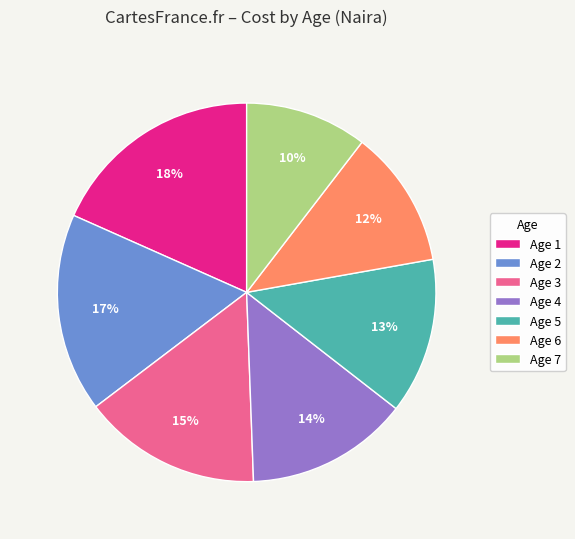

The Age 4 slice represents 20% of the pie. True or false?

False